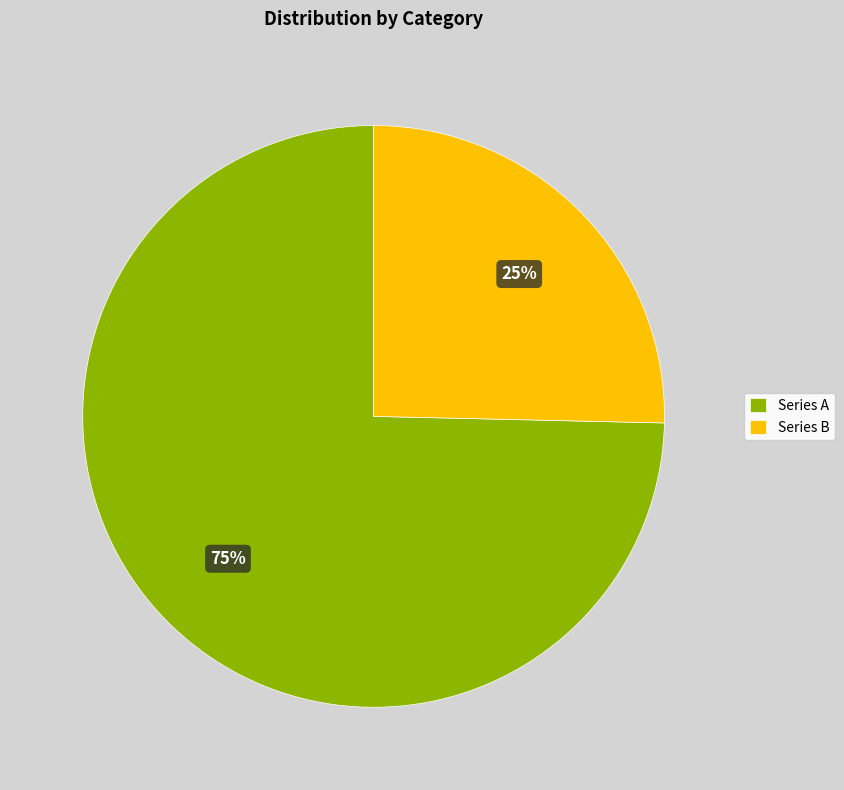

Rank the categories by value from lowest to highest.

Series B, Series A